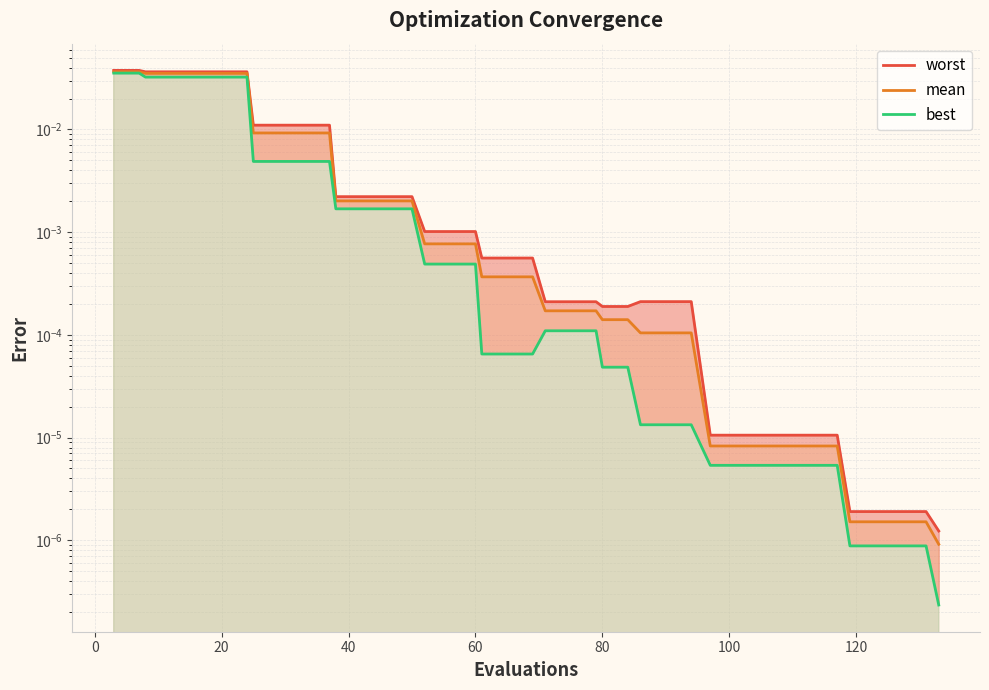

Which series has the widest spread of values?

worst